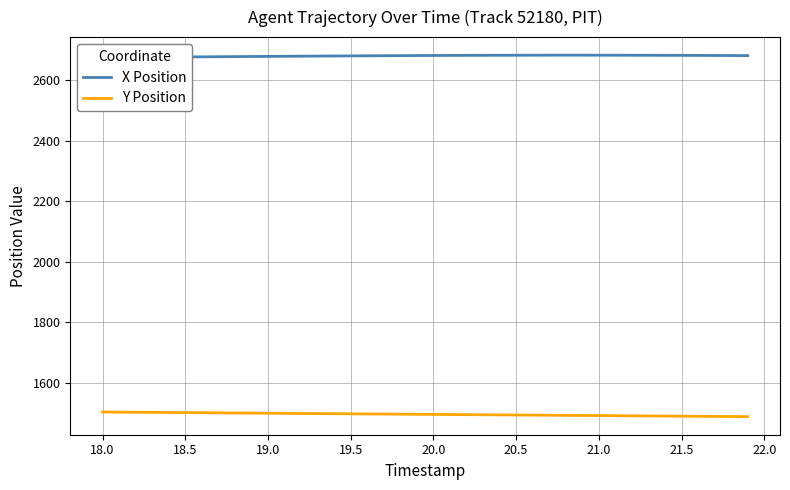

What is the highest value of the Y Position series?

1503.3